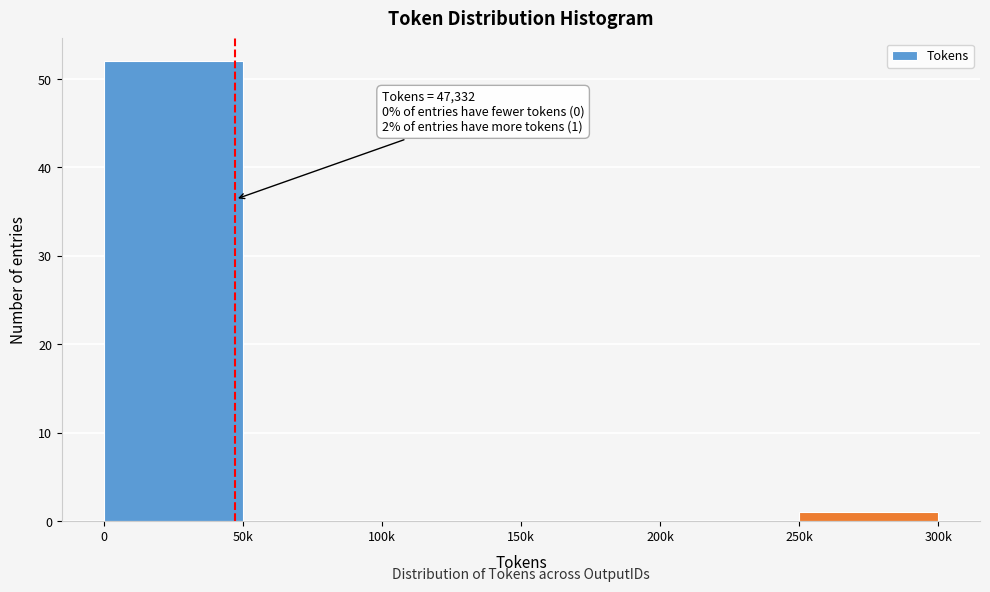

Reading right to left, list all the values displayed in this chart.

250k=1	200k=0	150k=0	100k=0	50k=0	0=52